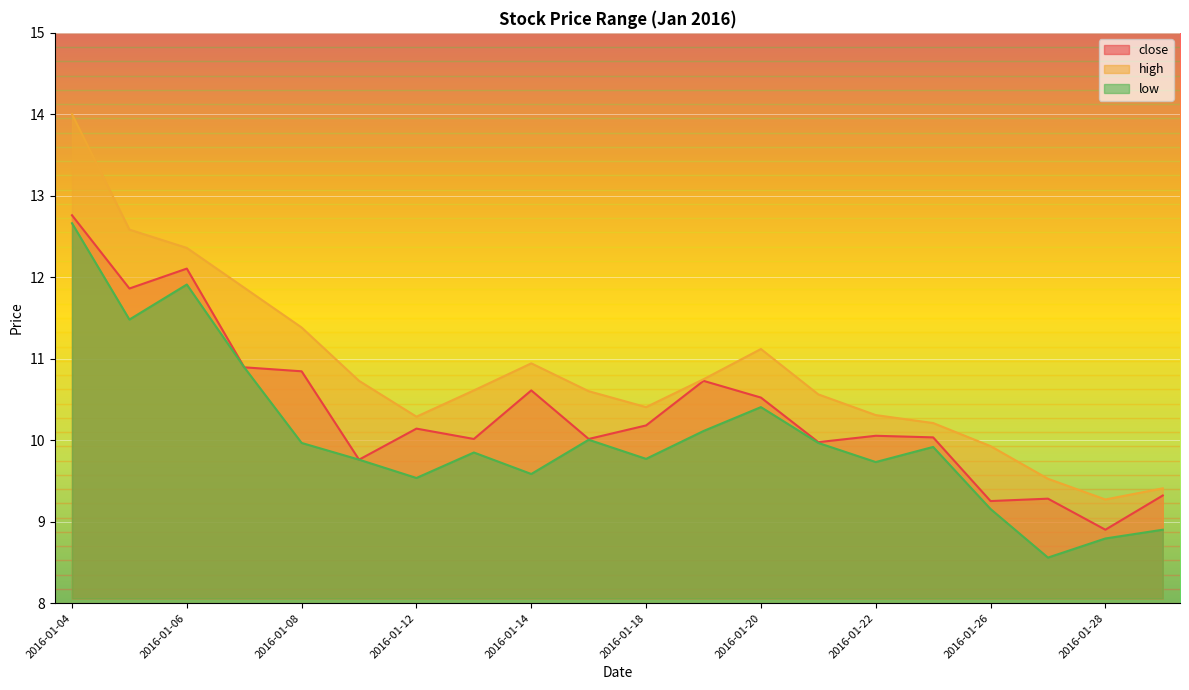

At 2016-01-21, list the series in order from smallest to largest.

low, close, high